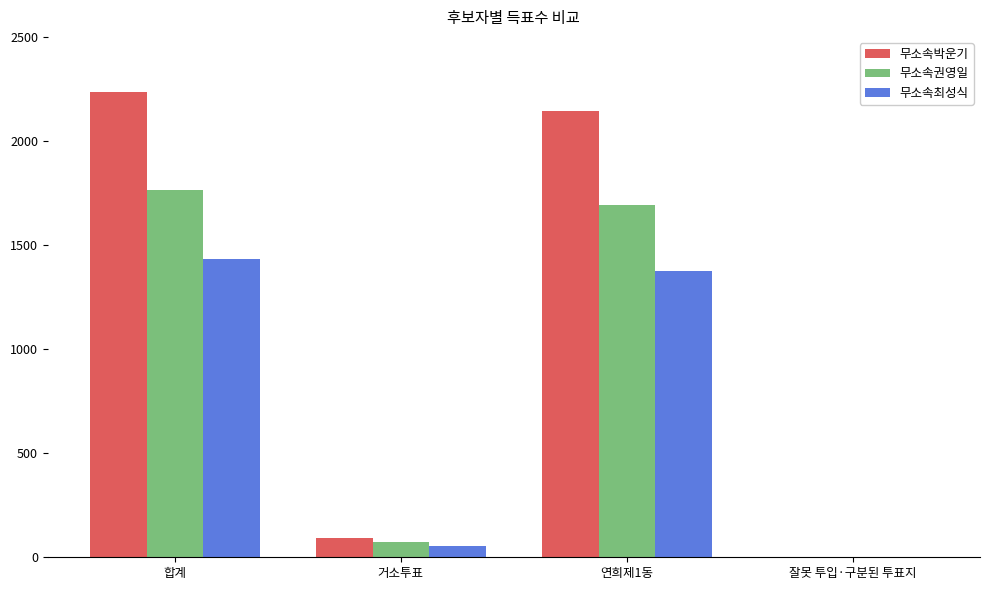

What is the greatest value displayed?

2235